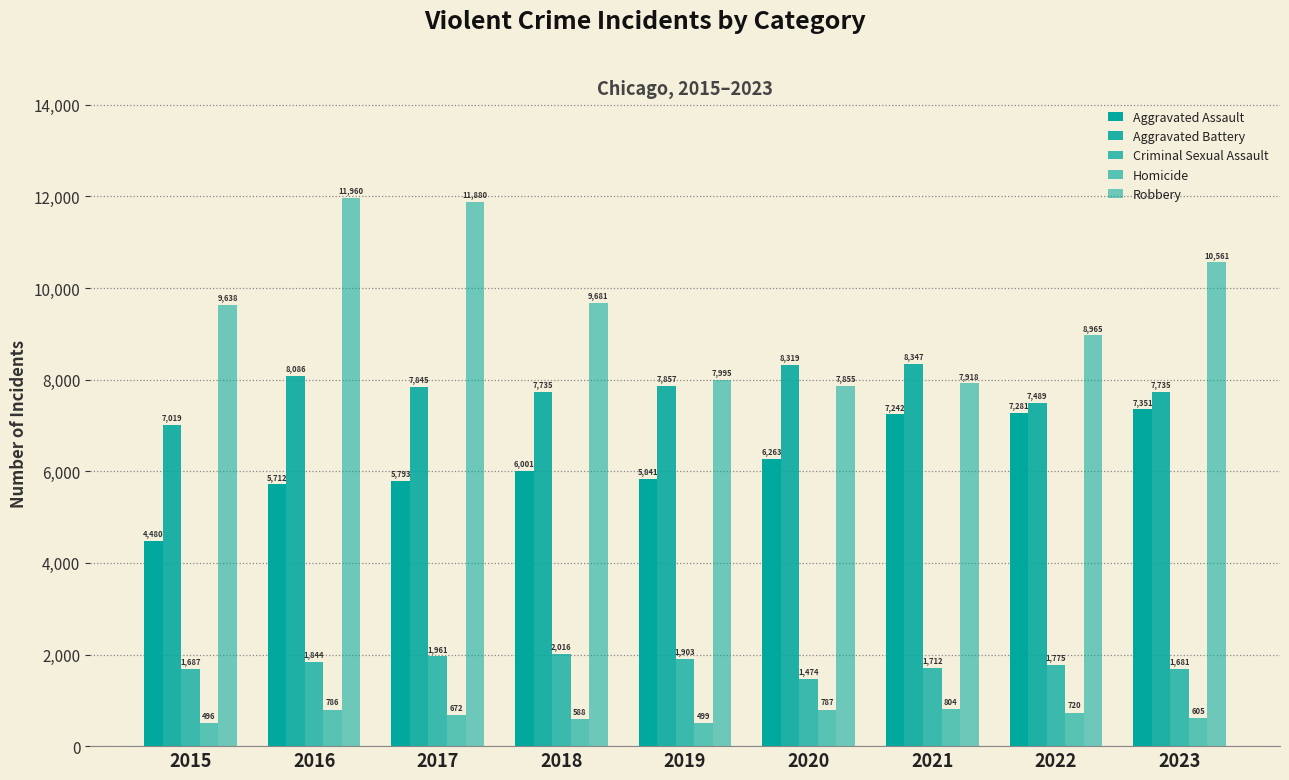

What is the total value across all series at 2016?

28388